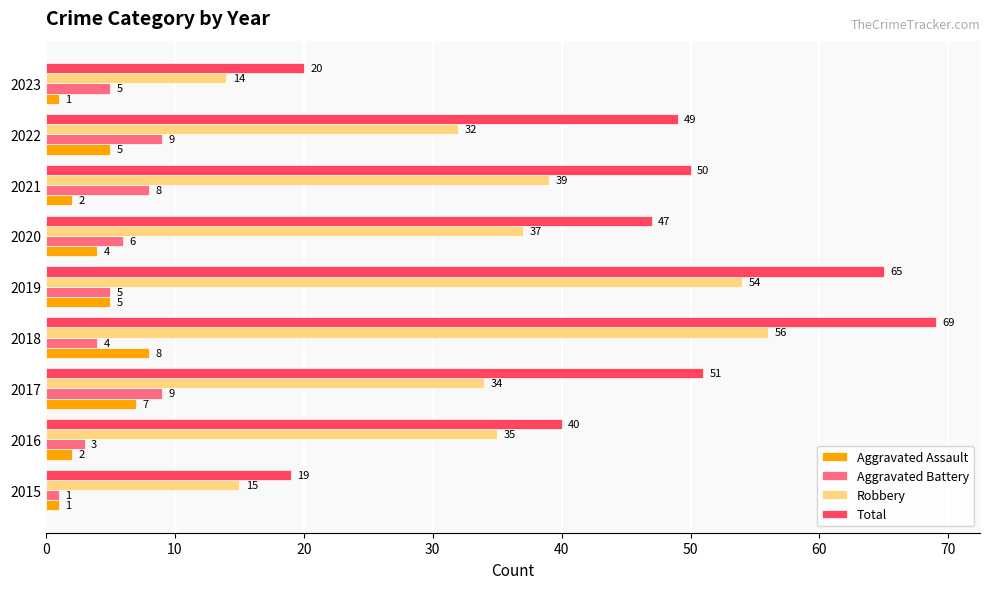

What is the average value of the Total series?

46